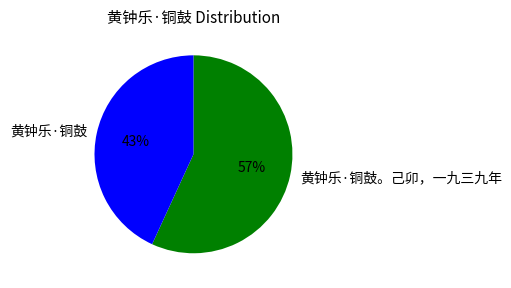

What is the smallest slice in the pie chart?

黄钟乐·铜鼓